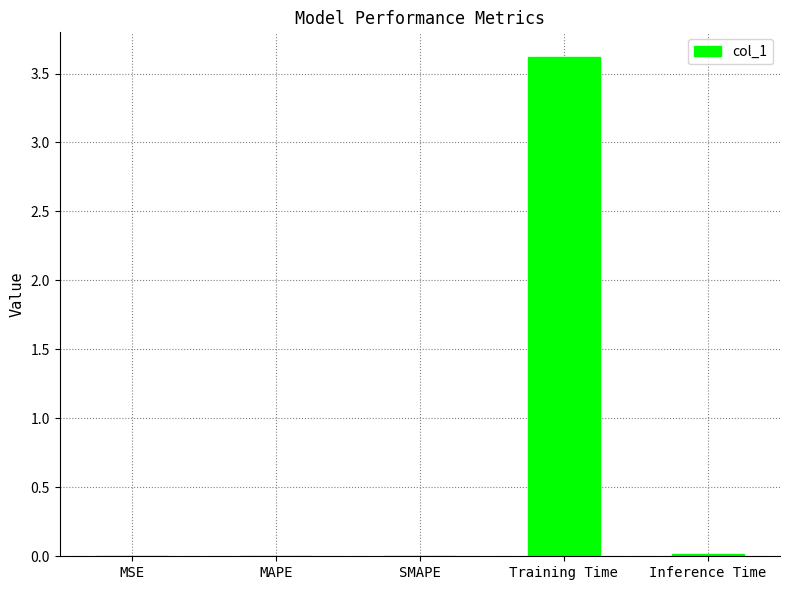

What is the approximate value at Training Time?

3.6